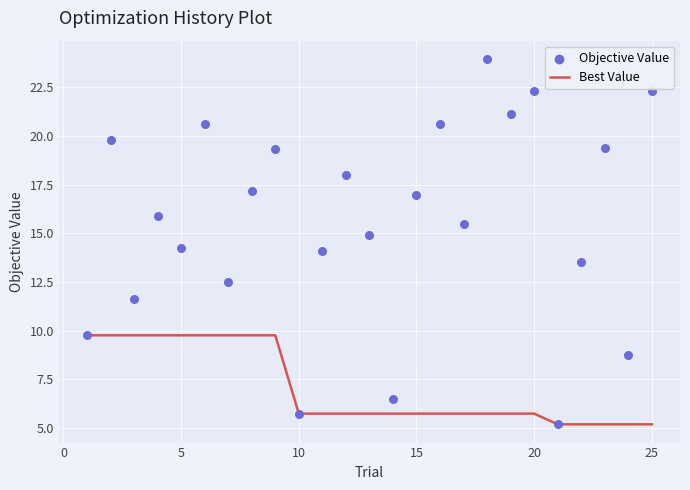

Which series reaches the minimum Y coordinate?

Best Value